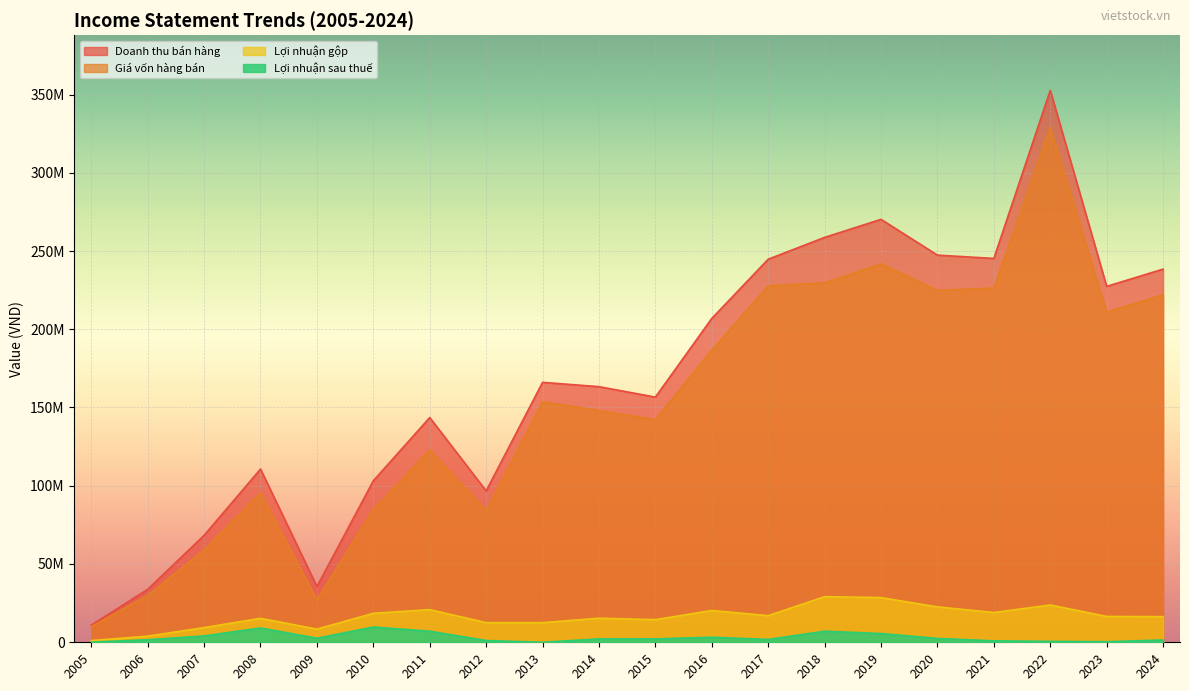

At which category does Giá vốn hàng bán reach its first local valley?

2009